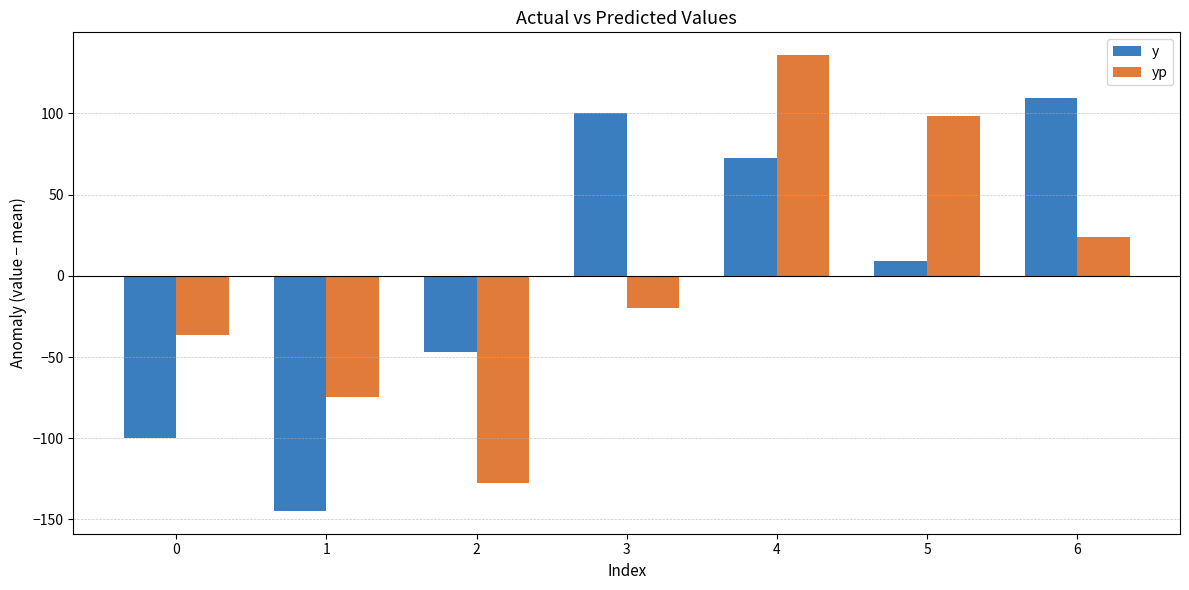

Reading left to right, list all the values displayed in this chart.

y: -99.6	-144.8	-47.0	100.4	72.4	9.0	109.4
yp: -36.2	-74.9	-127.6	-19.7	135.9	98.3	24.1